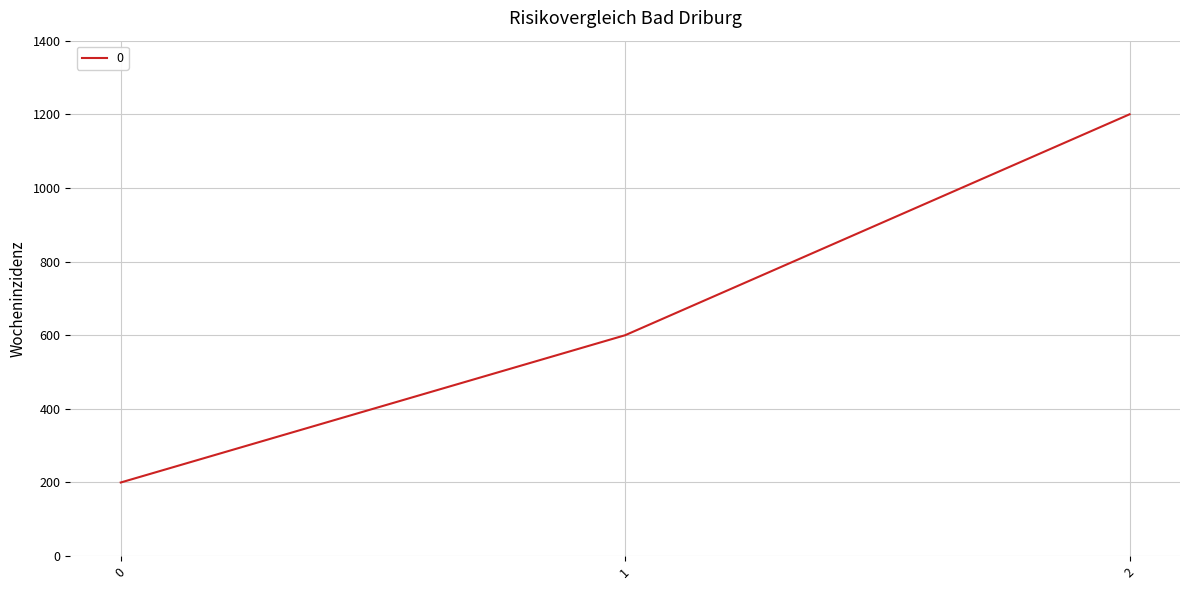

The value at 2 is 839. True or false?

False